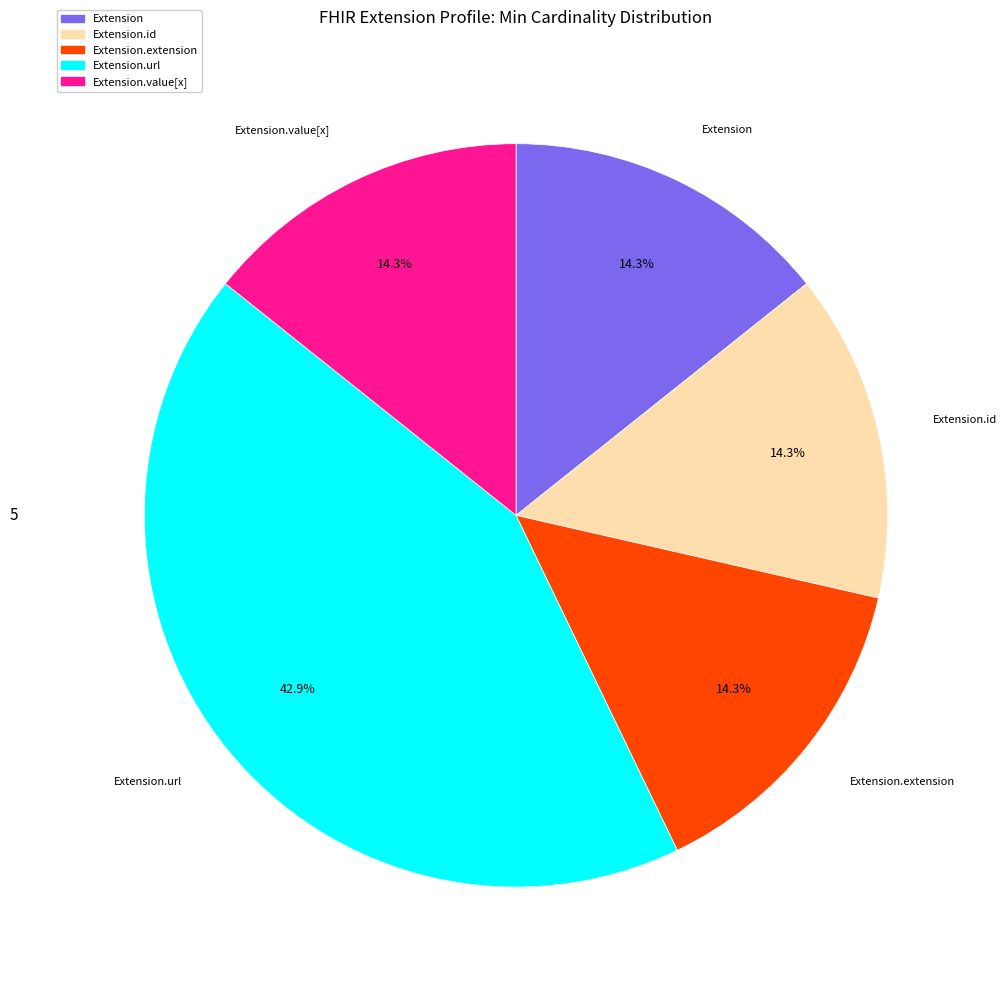

Does any single category account for the majority?

No